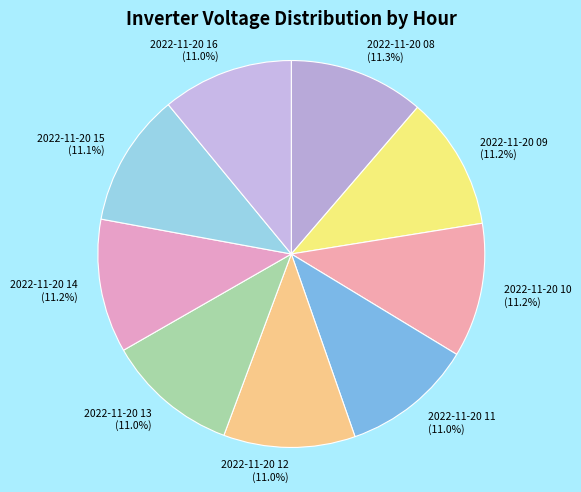

Is there any slice that represents more than half of the pie?

No